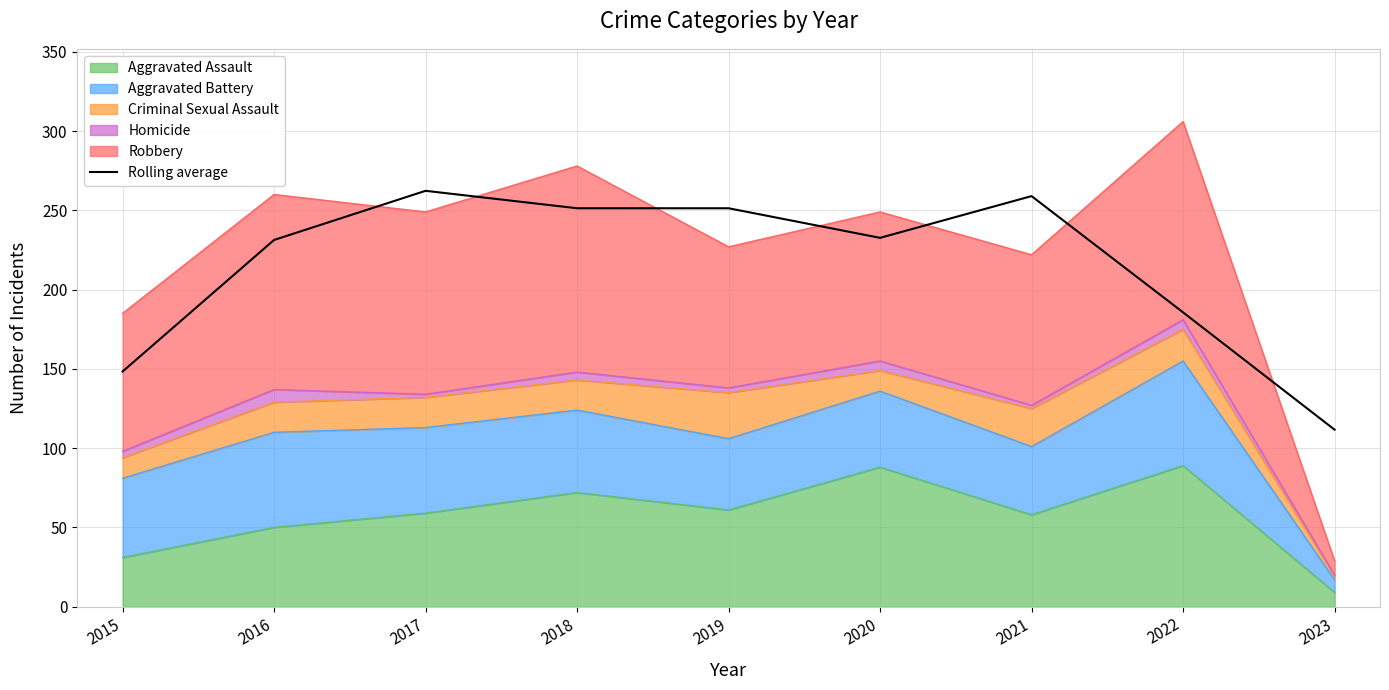

Rank the categories by value from lowest to highest.

2023, 2015, 2022, 2016, 2020, 2018, 2019, 2021, 2017